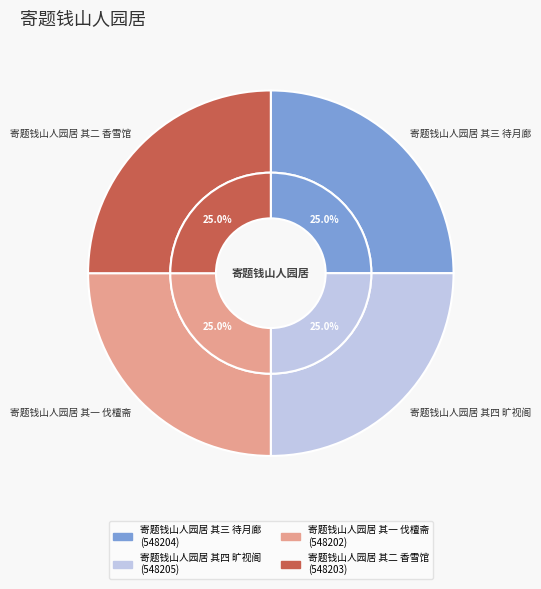

Which has a higher value, 寄题钱山人园居 其四 旷视阁 or 寄题钱山人园居 其三 待月廊?

寄题钱山人园居 其四 旷视阁